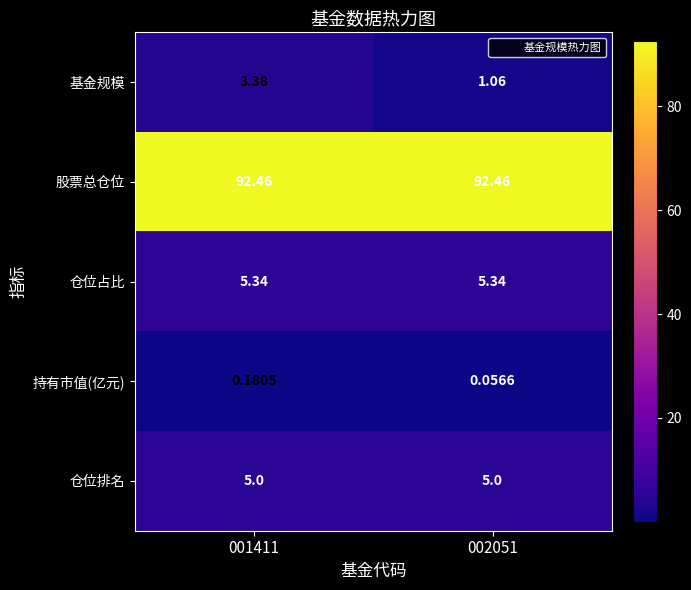

Between 001411 and 002051, which series saw the biggest shift?

基金规模